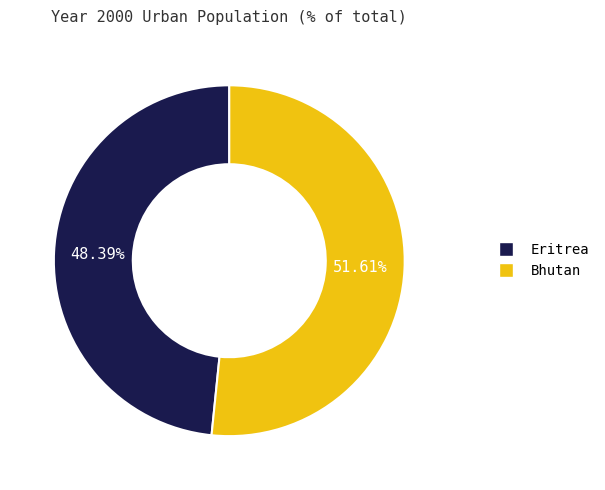

To the nearest percent, what percentage of the pie is Eritrea?

48%